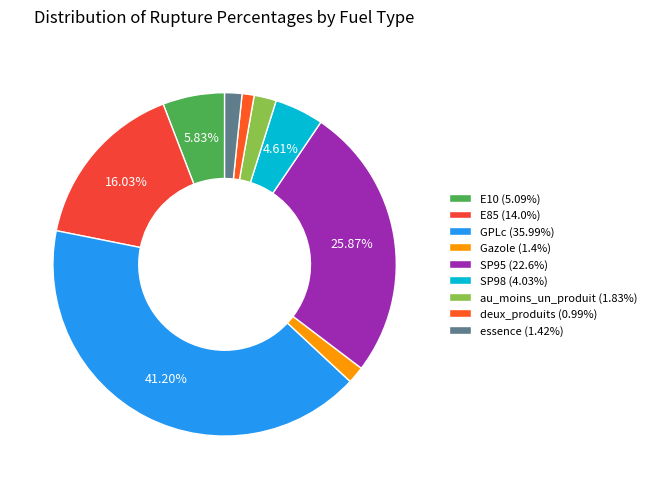

To the nearest percent, what portion does SP95 represent?

26%